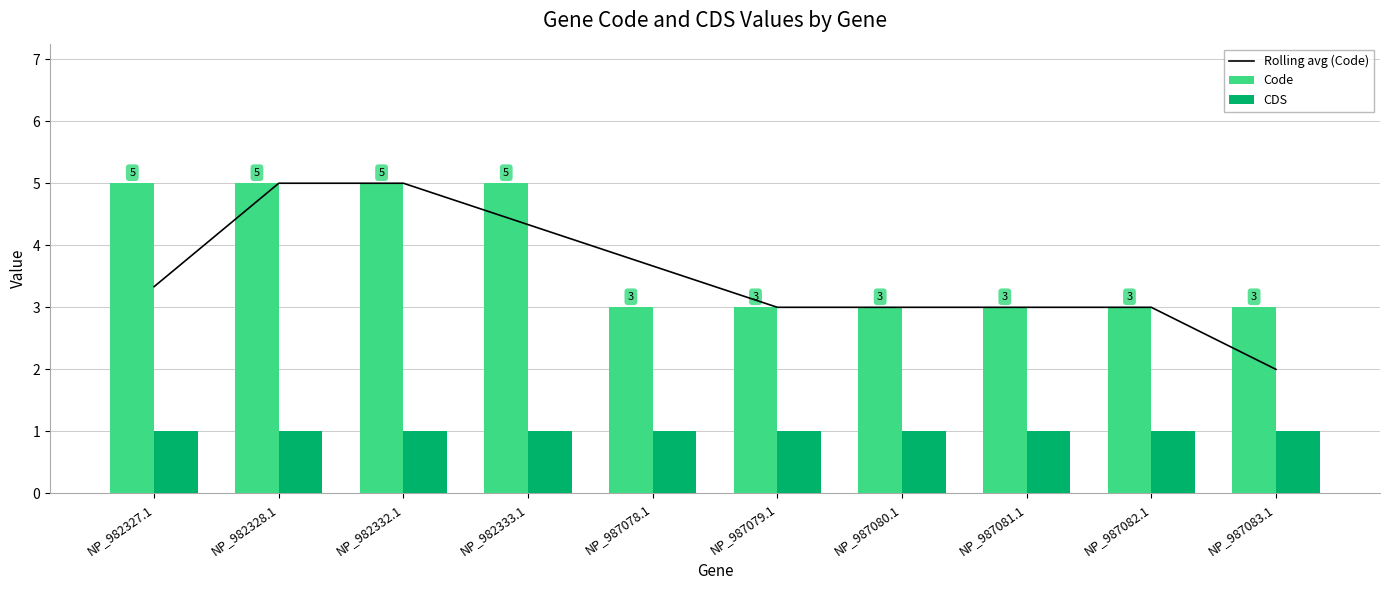

What is the difference between the highest and lowest values at NP_987080.1?

2.0